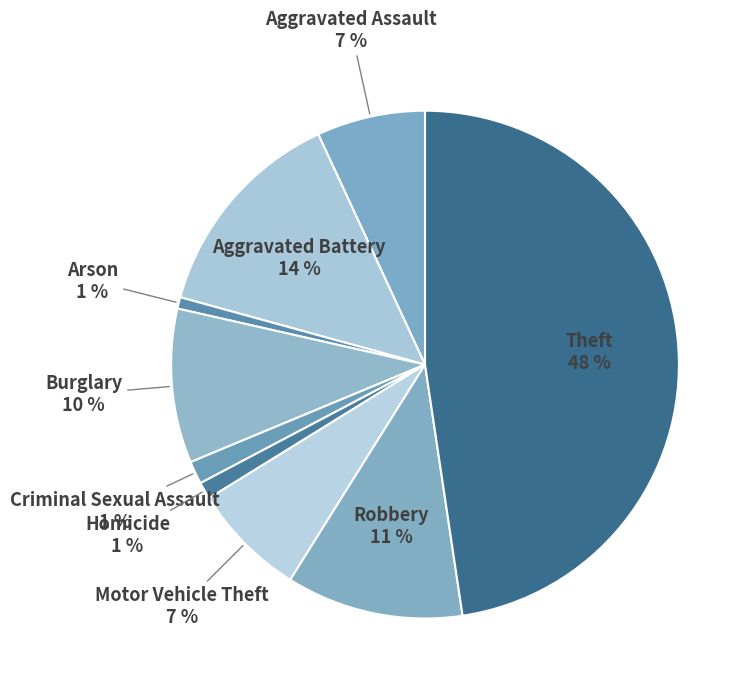

Which category has the biggest portion of the pie?

Theft